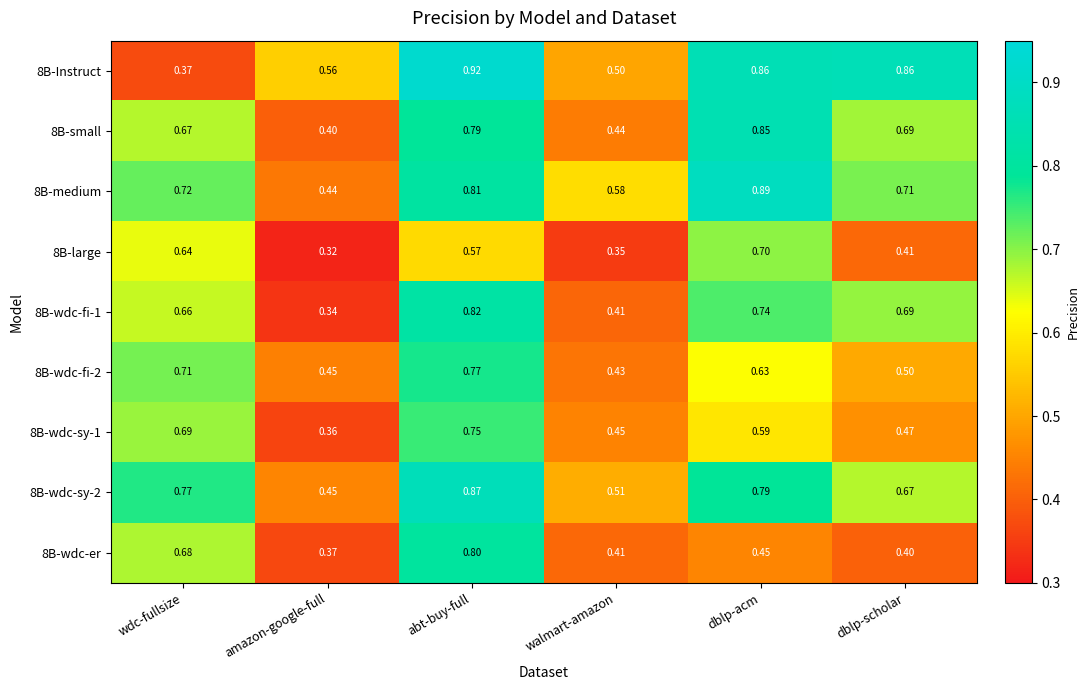

Which category has the lowest value in the 8B-wdc-sy-2 series?

amazon-google-full